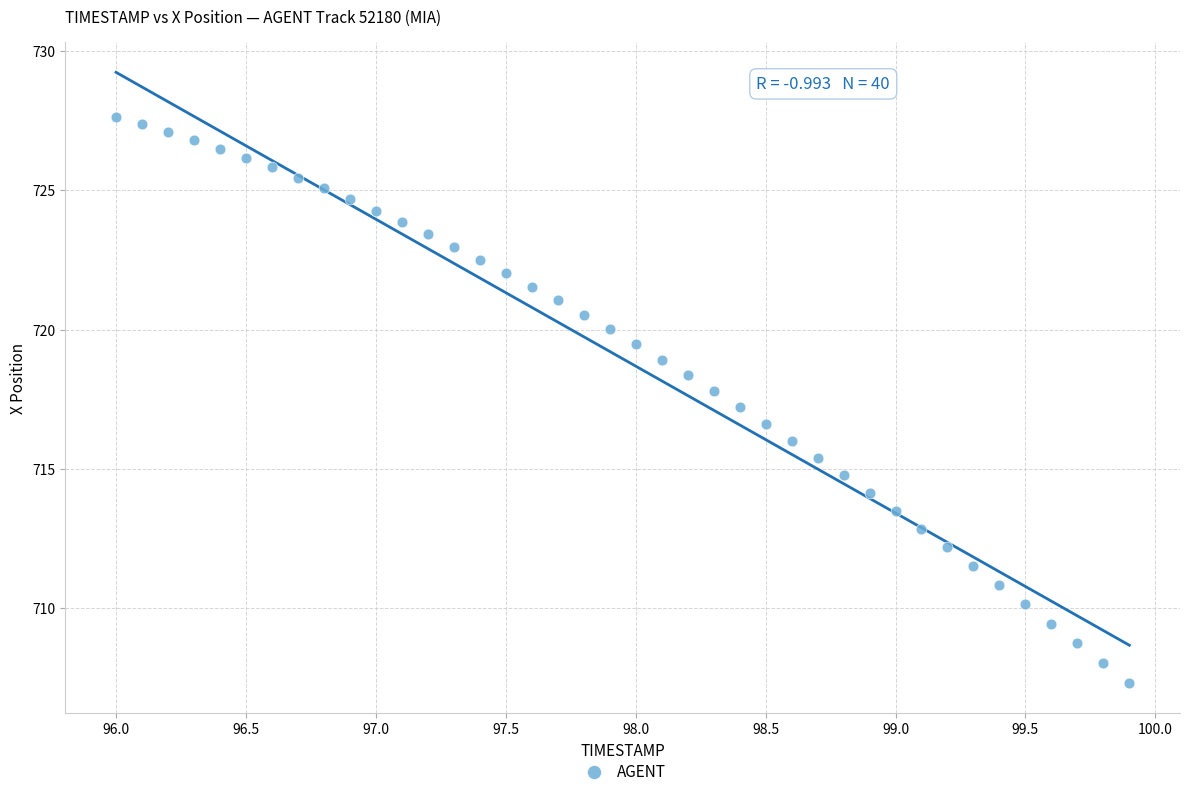

What is the range of X values (max minus min)?

3.9